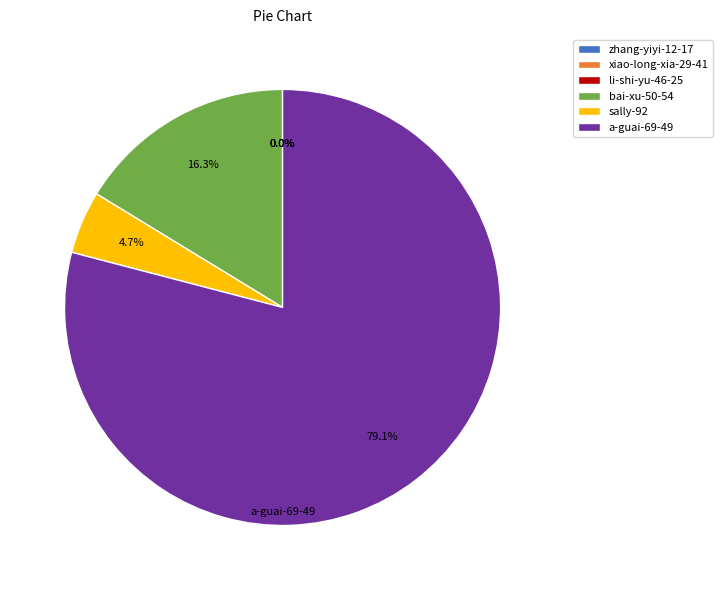

What is the smallest slice in the pie chart?

zhang-yiyi-12-17